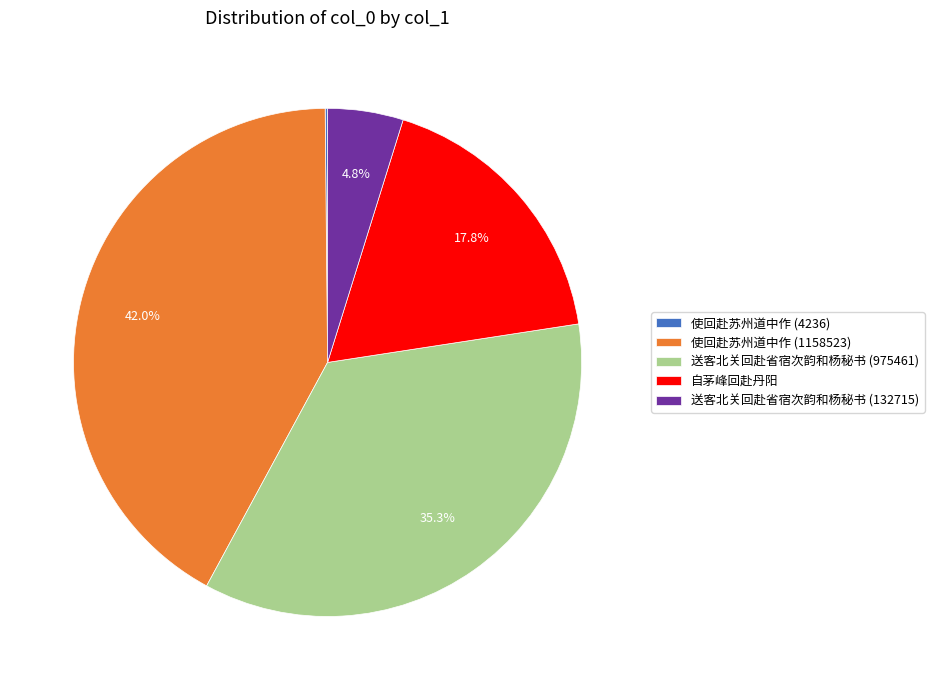

Which slice is the largest?

使回赴苏州道中作 (1158523)